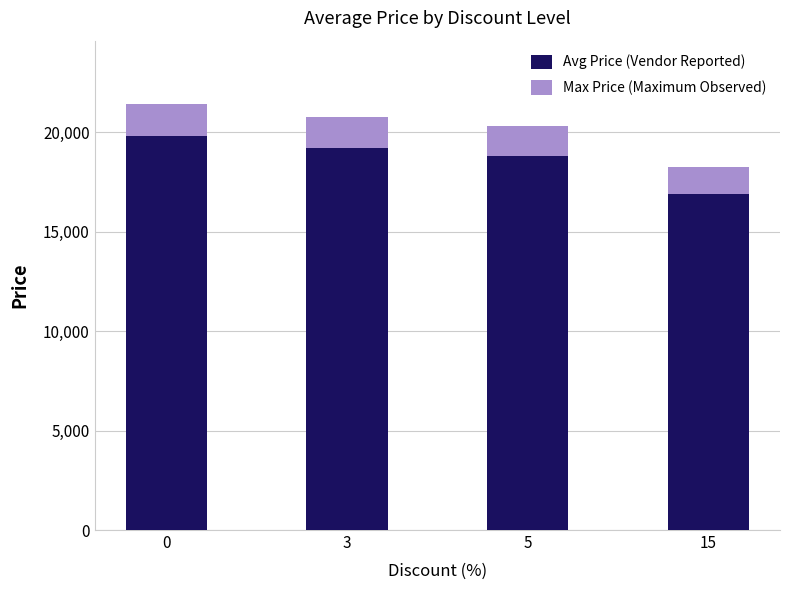

What is the maximum value for Avg Price (Vendor Reported)?

19800